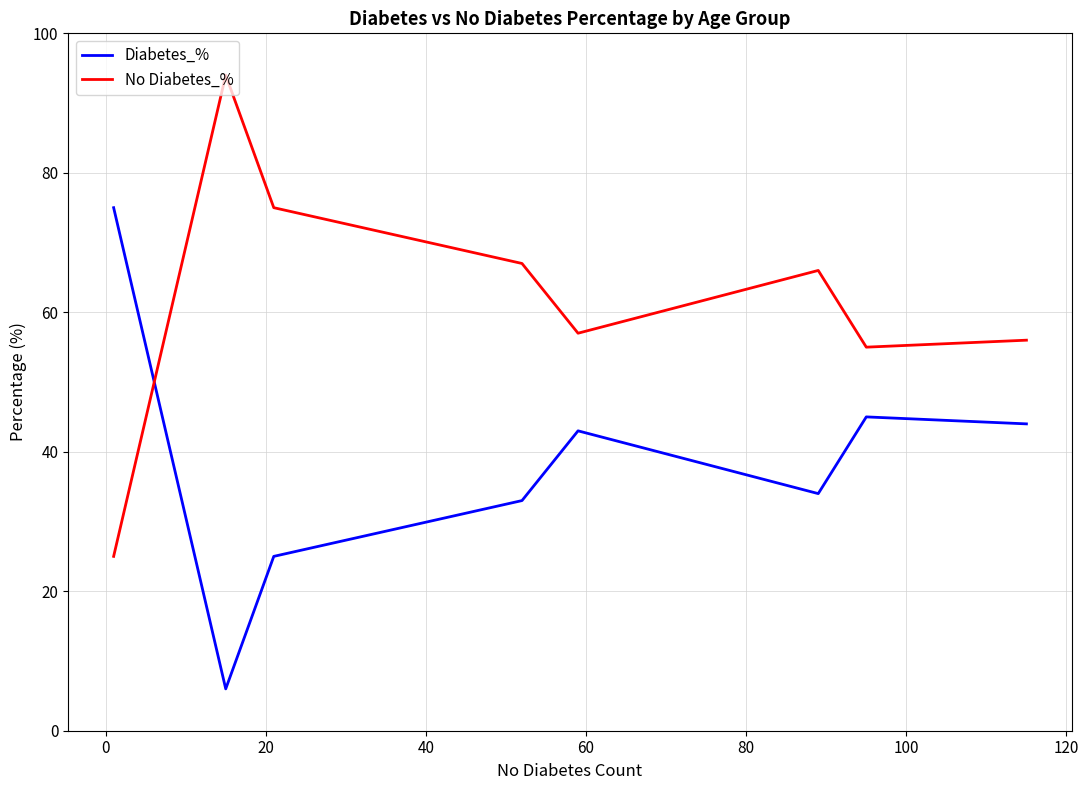

How many values in the No Diabetes_% series are below 66?

4